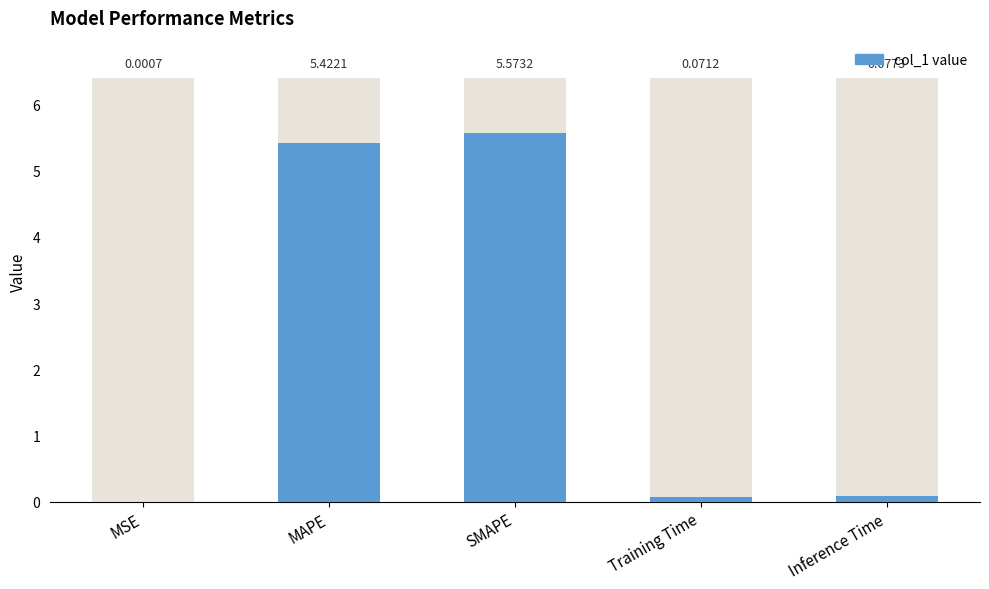

What is the sum of the values at MAPE and MSE?

5.4